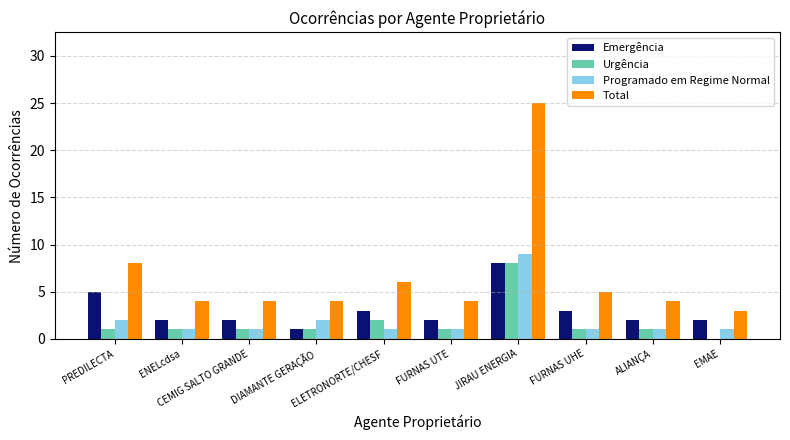

What is the sum of all Emergência values?

30